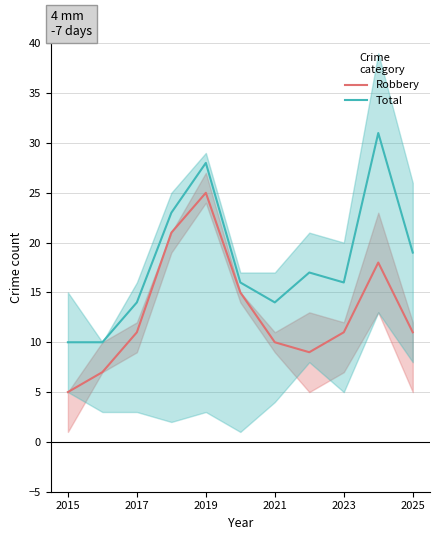

What is the minimum value shown in the chart?

5